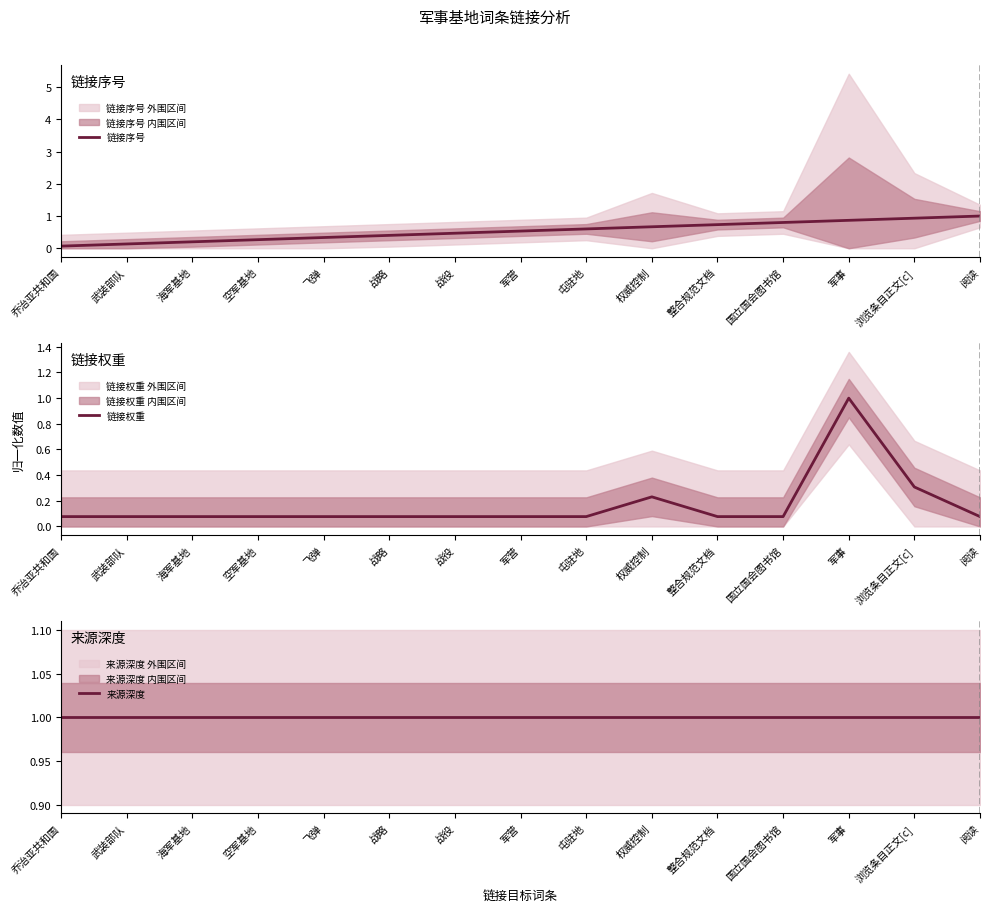

What are all the series names shown in the legend?

链接序号, 链接权重, 来源深度